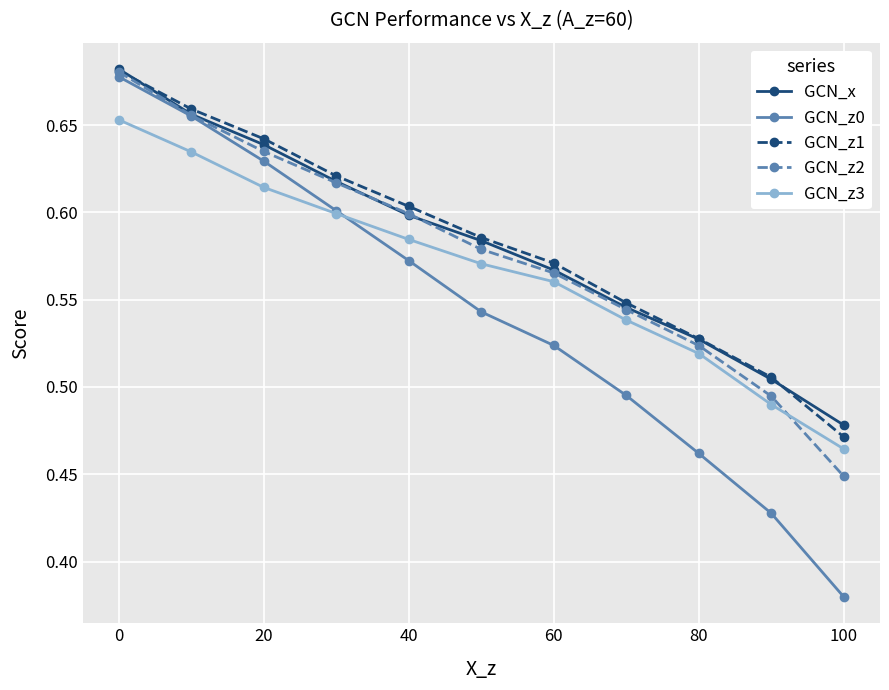

Which series has the widest spread of values?

GCN_z0